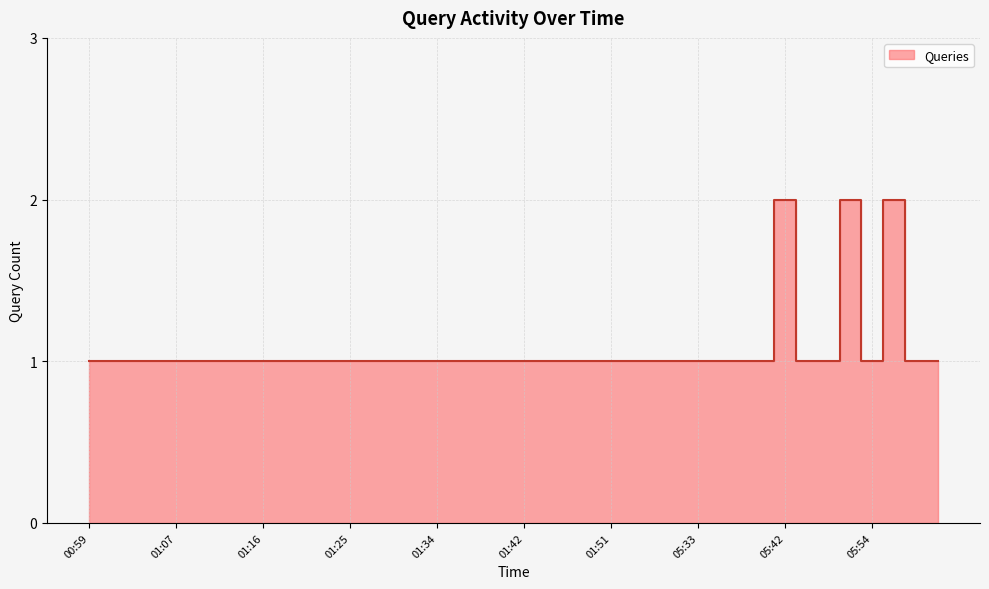

Is it true that the value at 06:31 is 1?

True